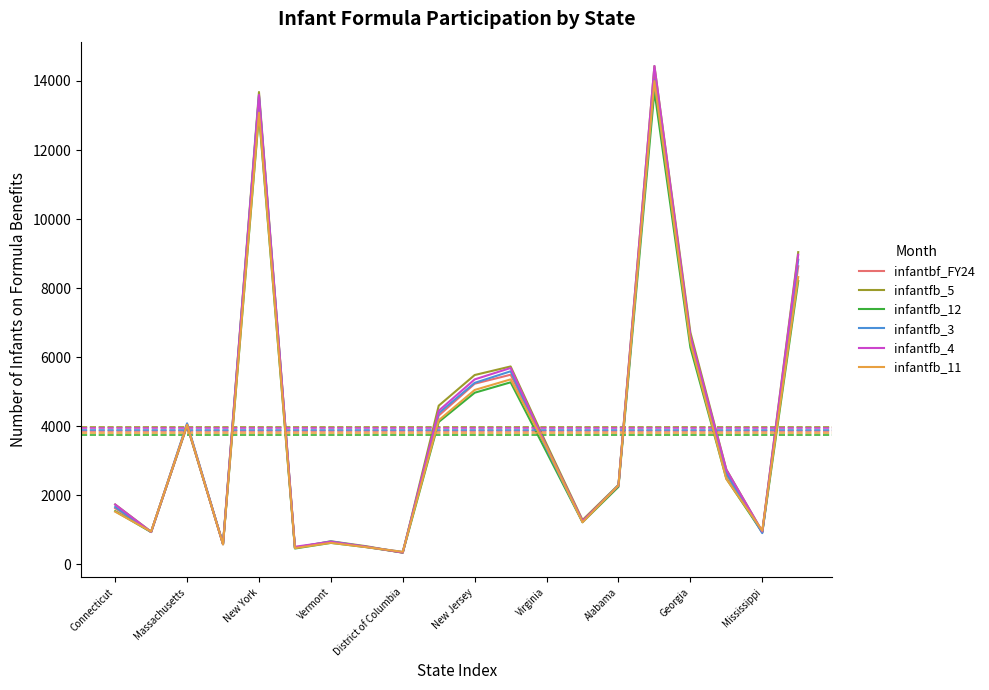

What is the lowest value of the infantfb_11 series?

357.0